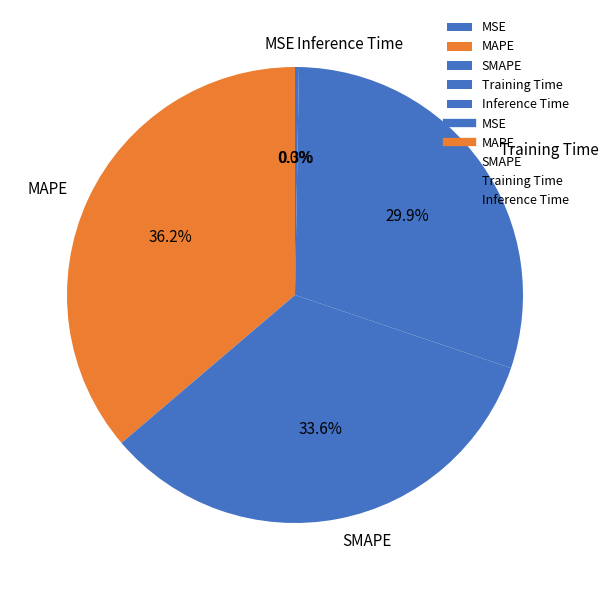

What percentage do Inference Time and Training Time together represent?

30.2%